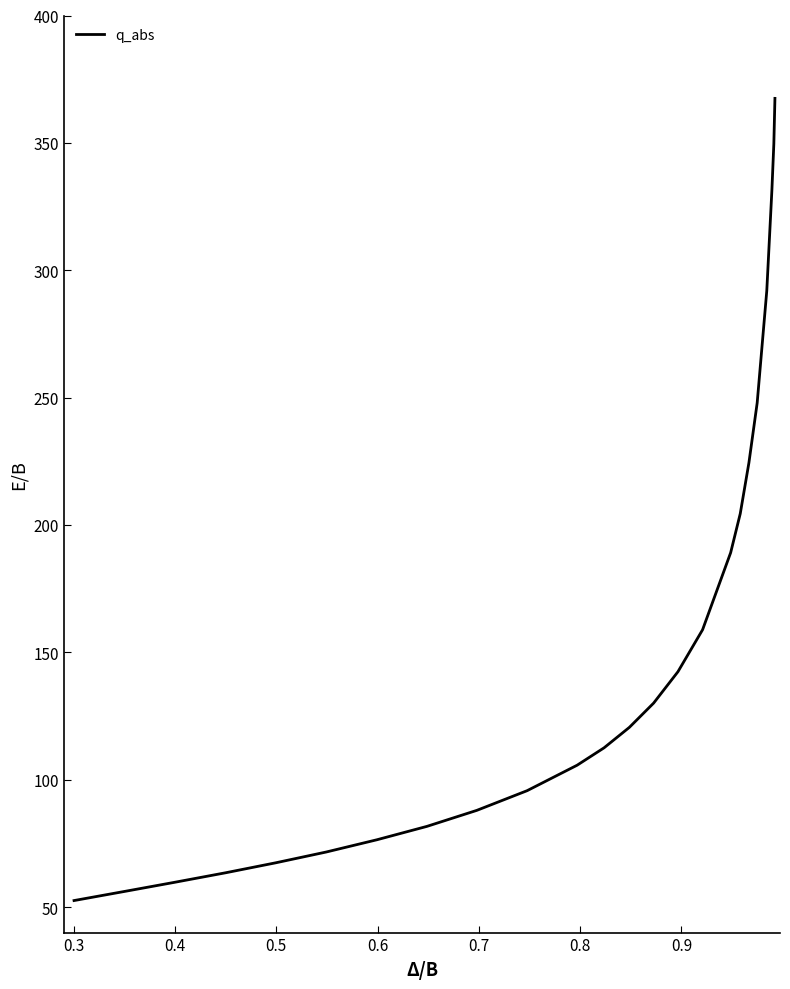

What is the difference between the maximum and minimum values?

314.9